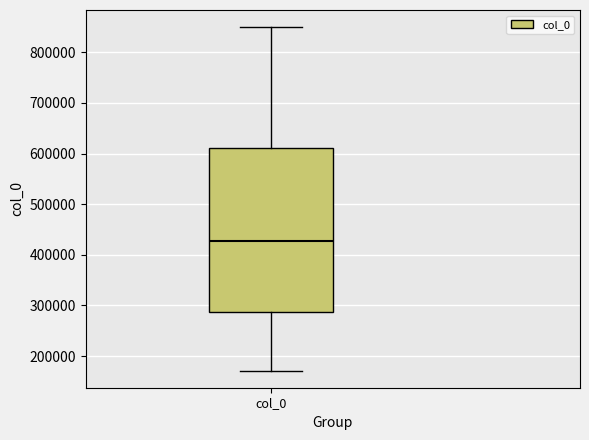

Read this box plot against the y-axis: the position of the median line, the range covered by the box, and the ends of both whiskers. The values are not printed on the chart, so give them approximately, as read against the axis.

median 430000, box 290000 to 610000, whiskers 170000 to 850000